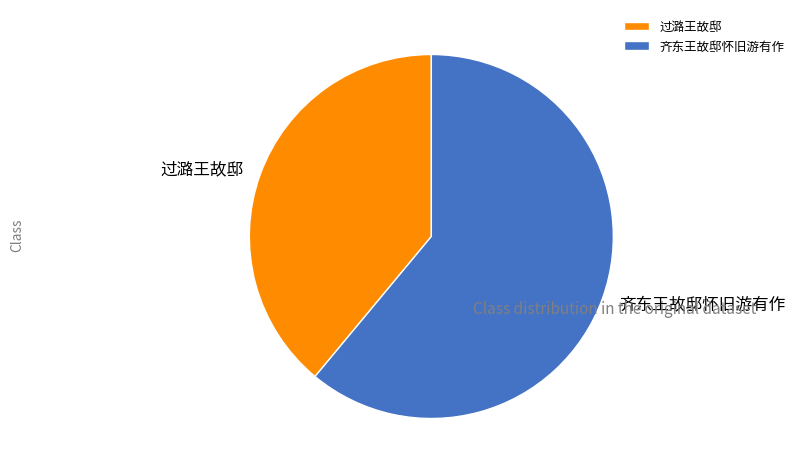

Which has a higher value, 齐东王故邸怀旧游有作 or 过潞王故邸?

齐东王故邸怀旧游有作